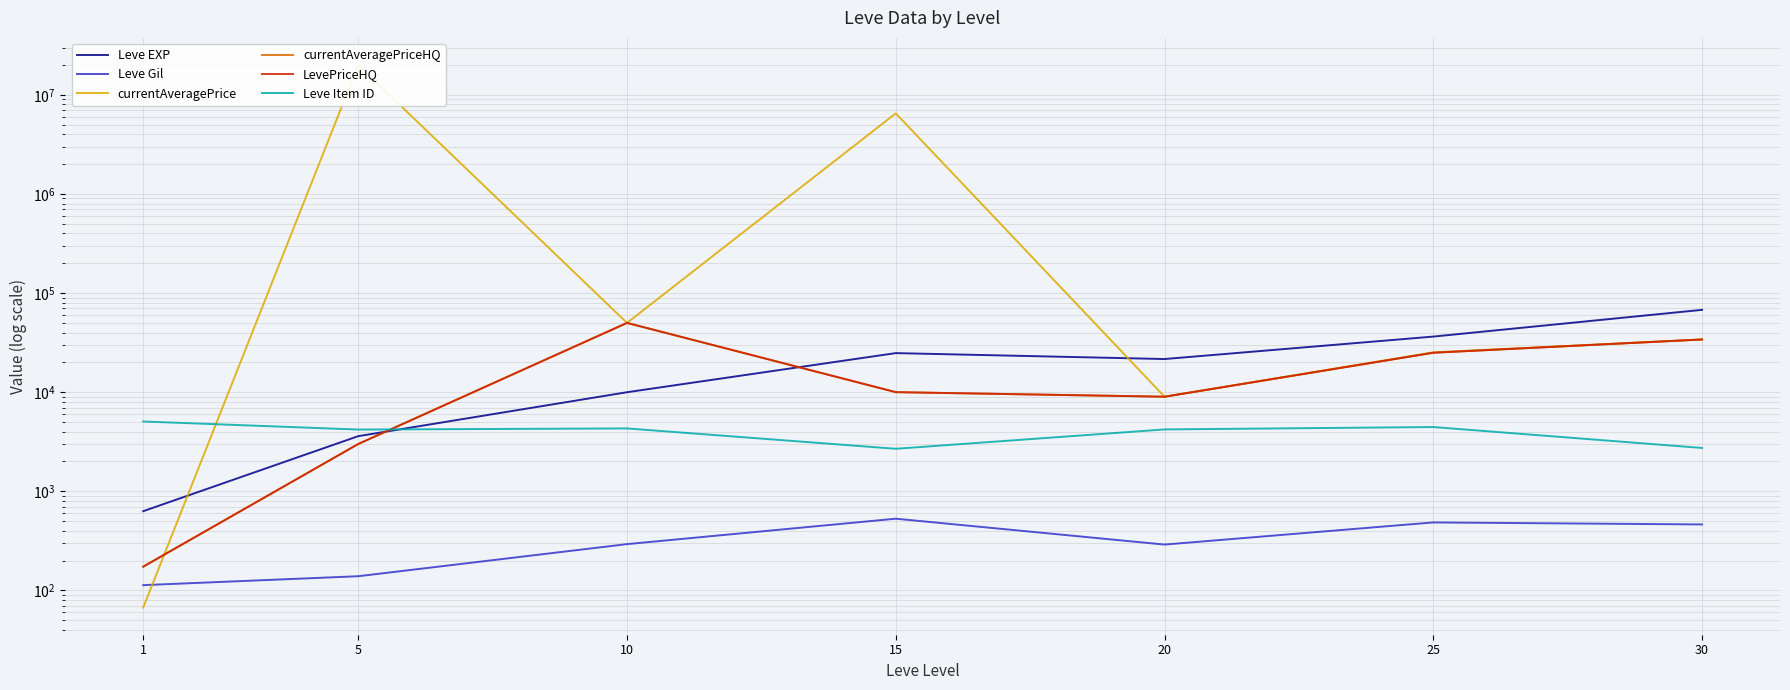

Which series ends up on top after the final intersection of Leve EXP and currentAveragePriceHQ?

Leve EXP